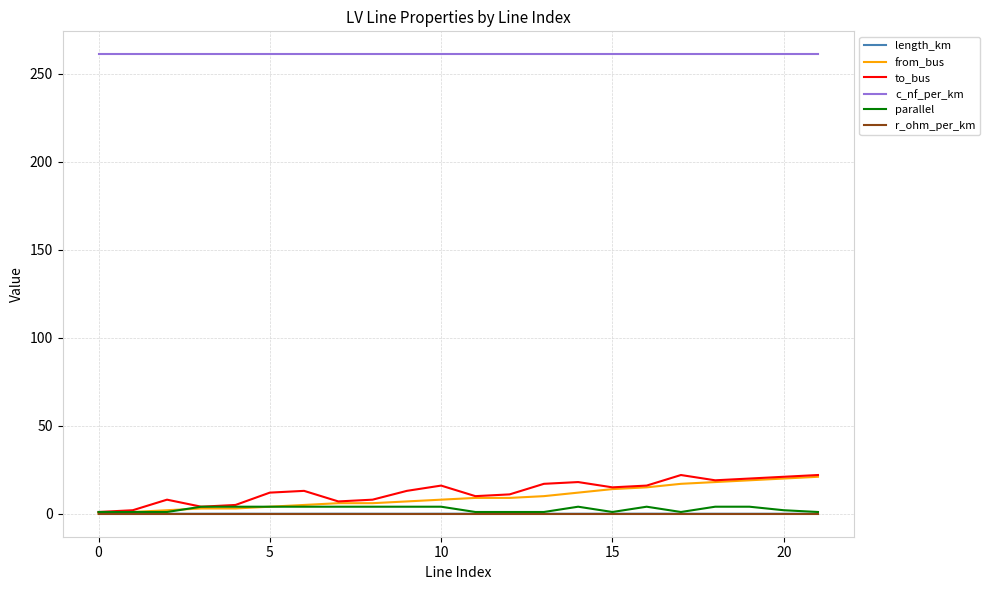

What are all the series names shown in the legend?

length_km, from_bus, to_bus, c_nf_per_km, parallel, r_ohm_per_km